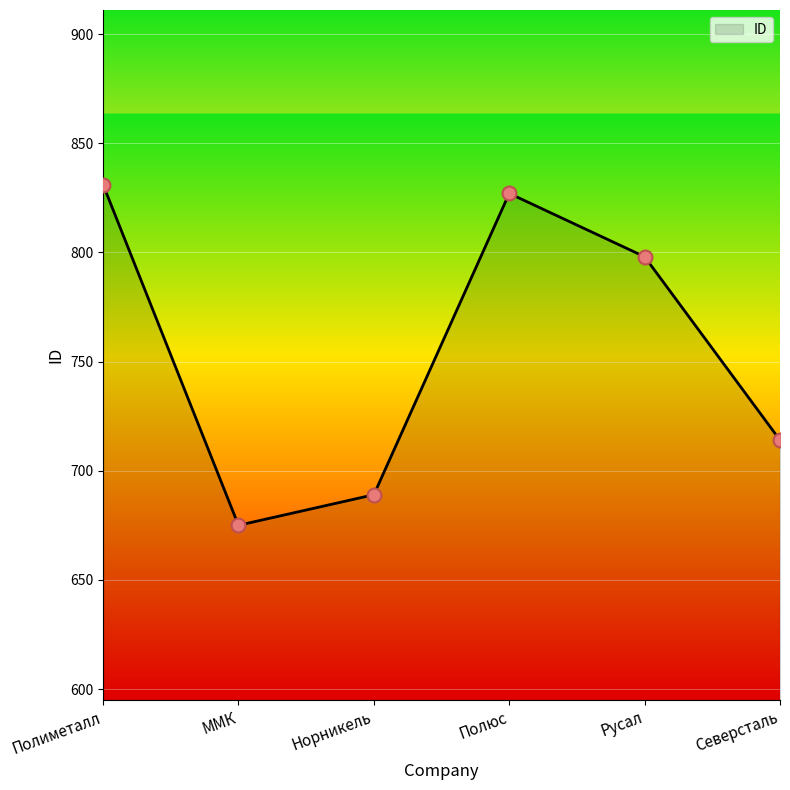

What is the change in value from Полиметалл to Северсталь?

-117